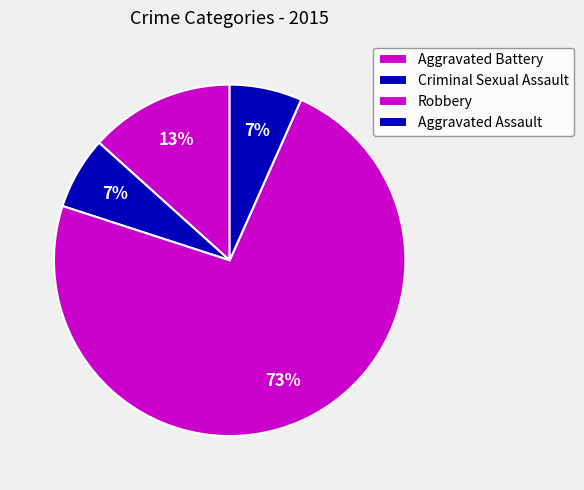

Approximately how many times larger is the value at Aggravated Assault compared to Robbery?

0.1